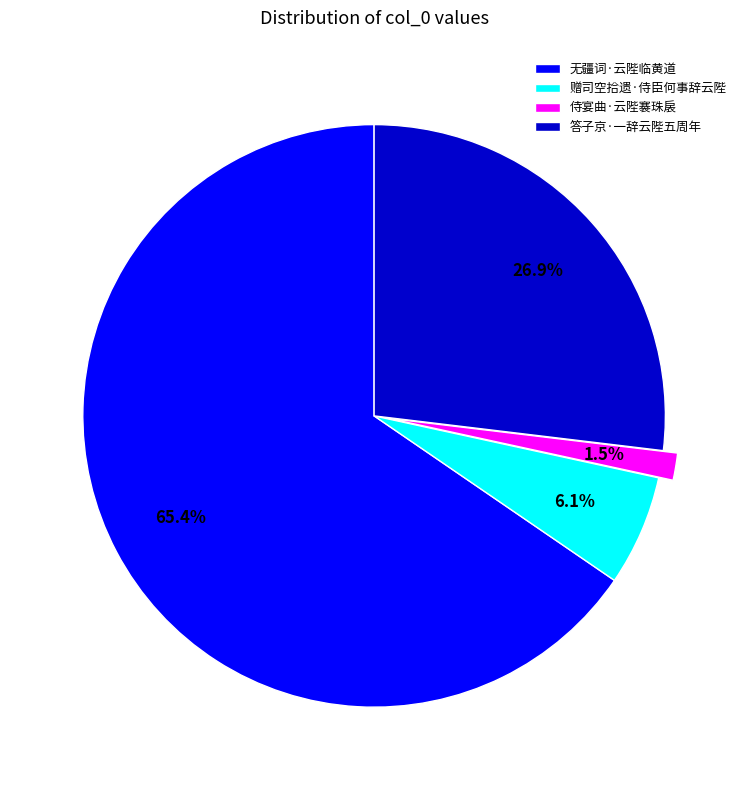

Is there any slice that represents more than half of the pie?

Yes